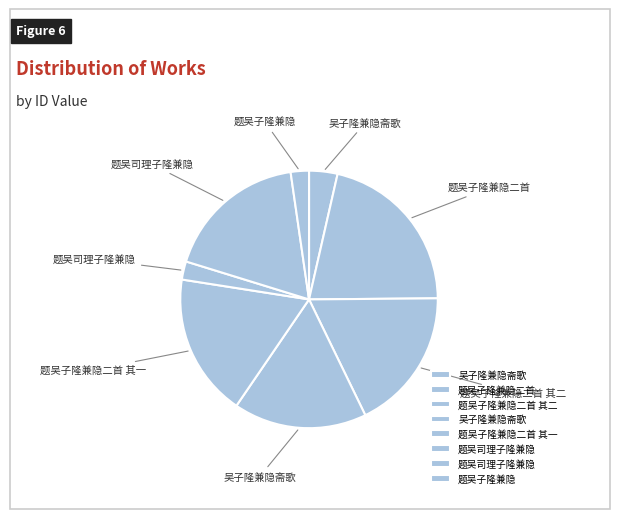

To the nearest percent, what is the average slice percentage?

12%